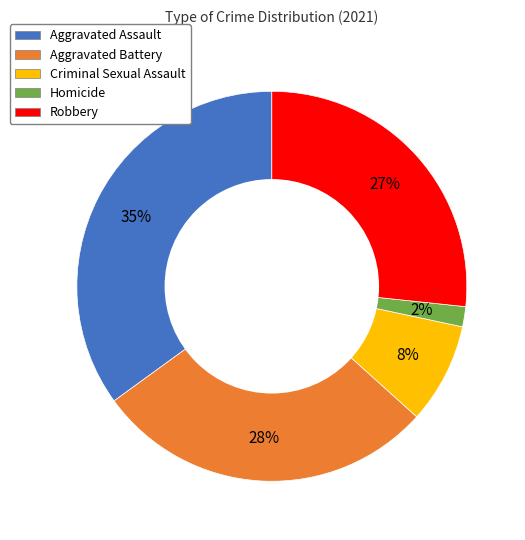

Is it true that Homicide is 16% of the pie?

False